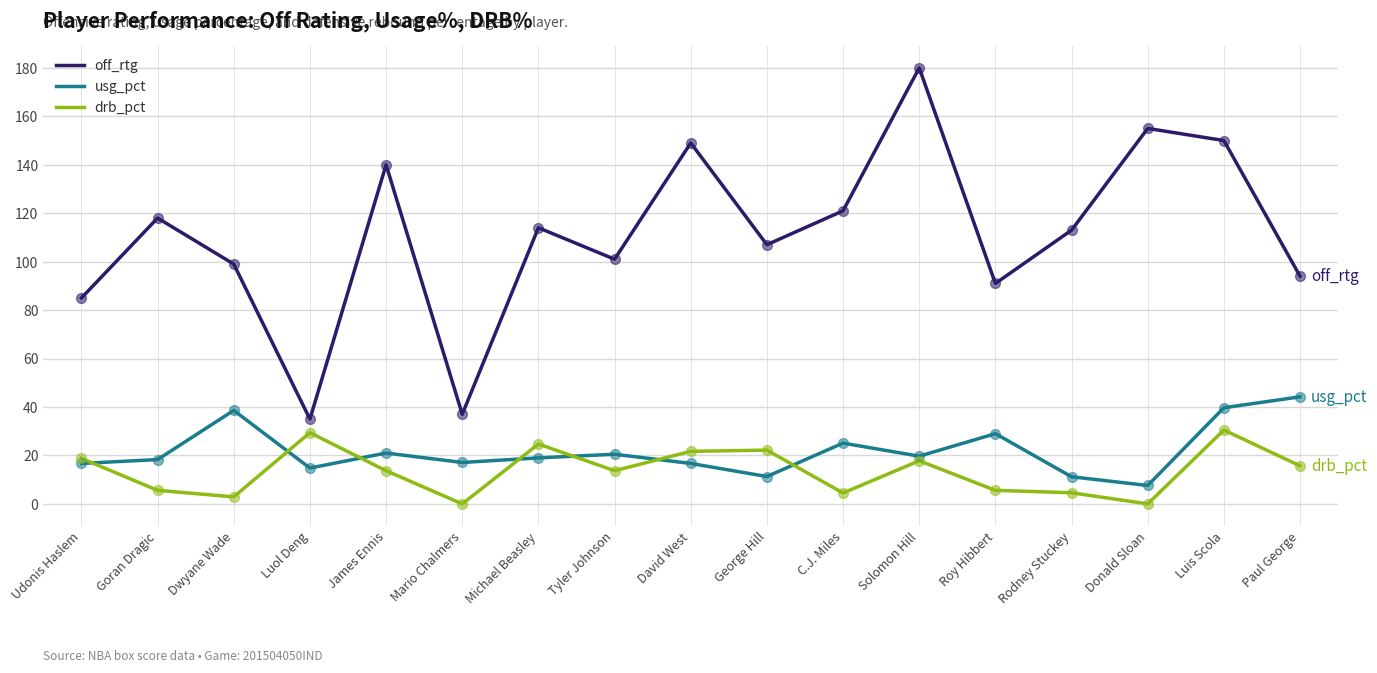

What is the difference between the highest and lowest values at Mario Chalmers?

37.0